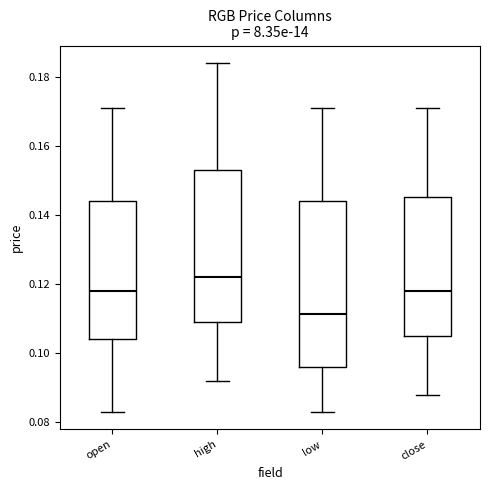

Which box is the tallest, from its lower edge to its upper edge?

low